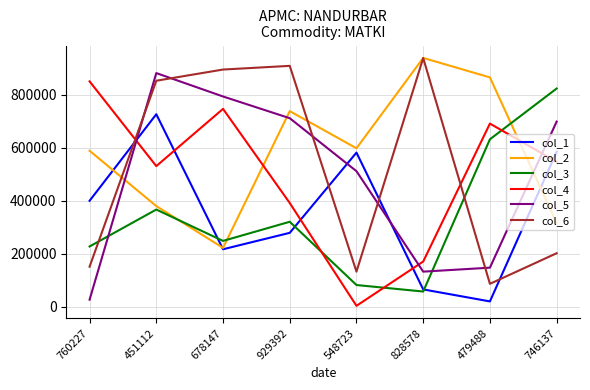

At which category is the sum across all series the highest?

451112